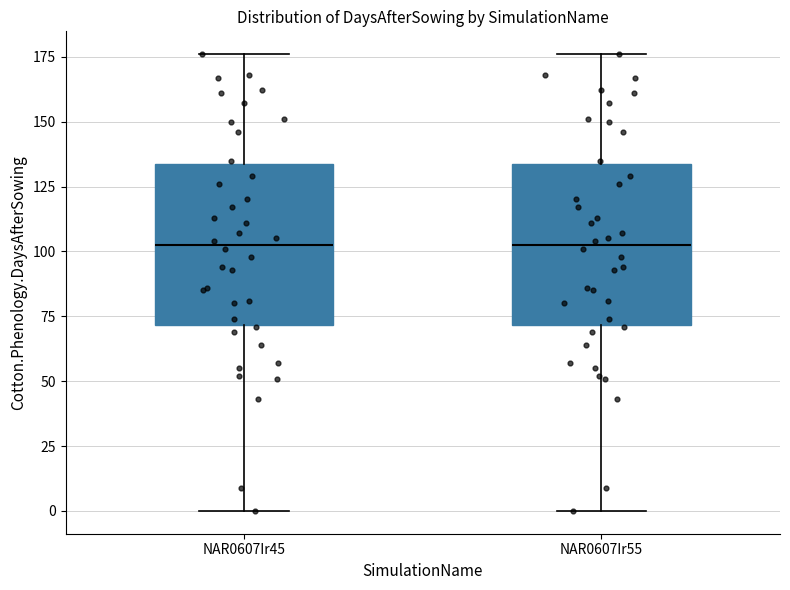

Reading left to right, transcribe this box plot: for each box, give where its median line is, the range the box spans, and where its two whiskers end, as read against the y-axis. The values are not printed on the chart, so give them approximately, as read against the axis.

NAR0607Ir45: median 105, box 70 to 135, whiskers 0 to 175
NAR0607Ir55: median 105, box 70 to 135, whiskers 0 to 175